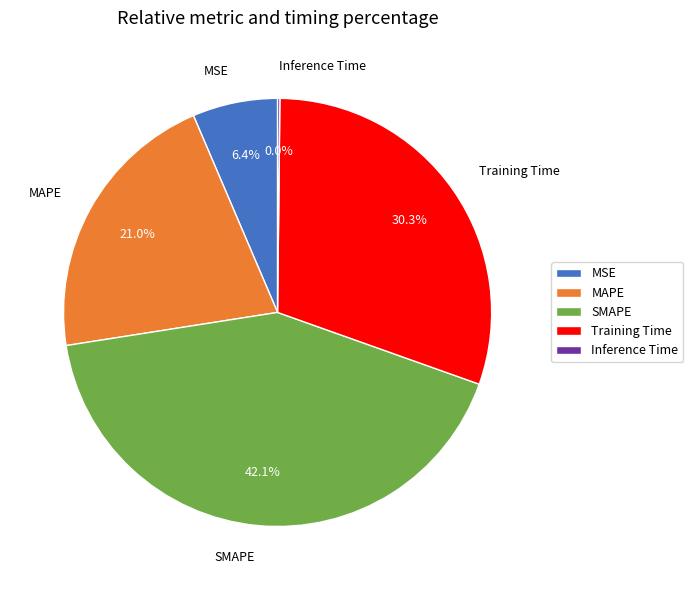

True or false: SMAPE accounts for 42% of the total.

True